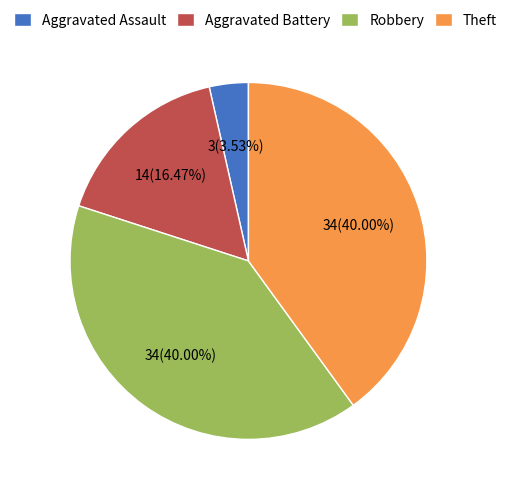

Is the sum of Theft and Aggravated Assault greater than half?

No